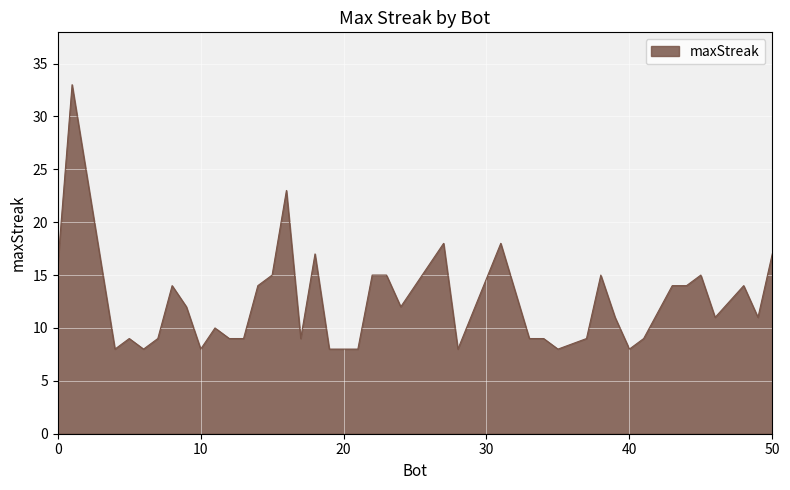

What is the maximum value shown in the chart?

33